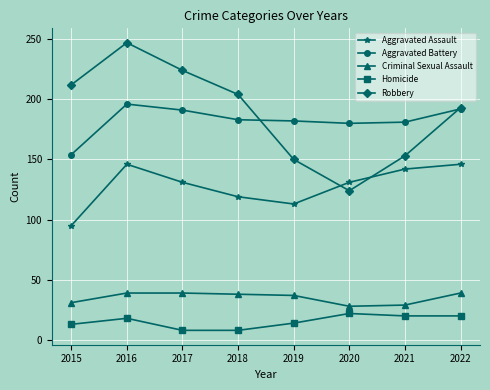

Is it true that Criminal Sexual Assault equals 50 at 2020?

False